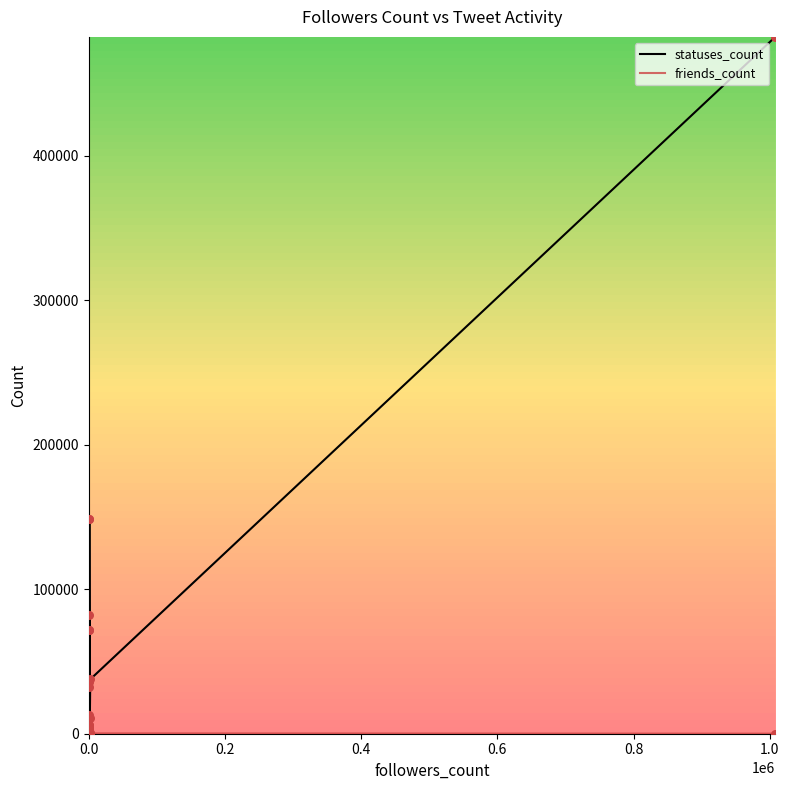

Which series has the largest total across all categories?

statuses_count